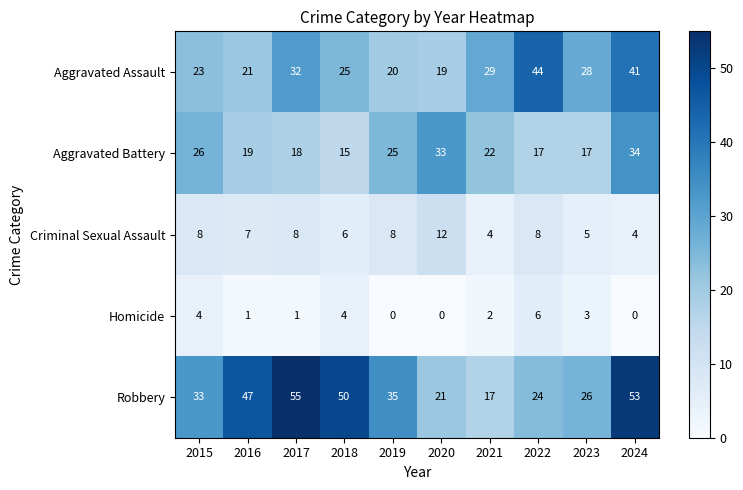

Rank the series at 2016 from highest to lowest value.

Robbery, Aggravated Assault, Aggravated Battery, Criminal Sexual Assault, Homicide